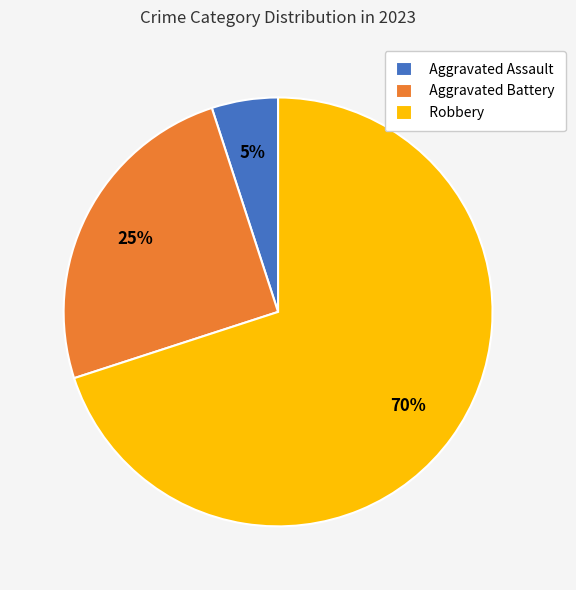

Does any single category account for the majority?

Yes